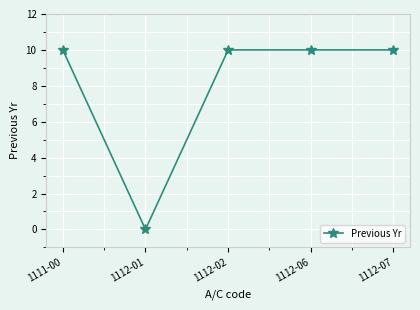

At which category does the chart reach its minimum across all series?

1112-01